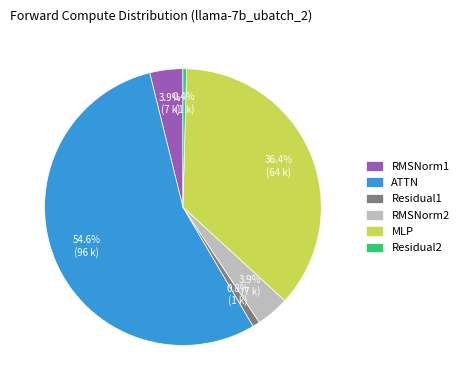

How many slices are in this pie chart?

6